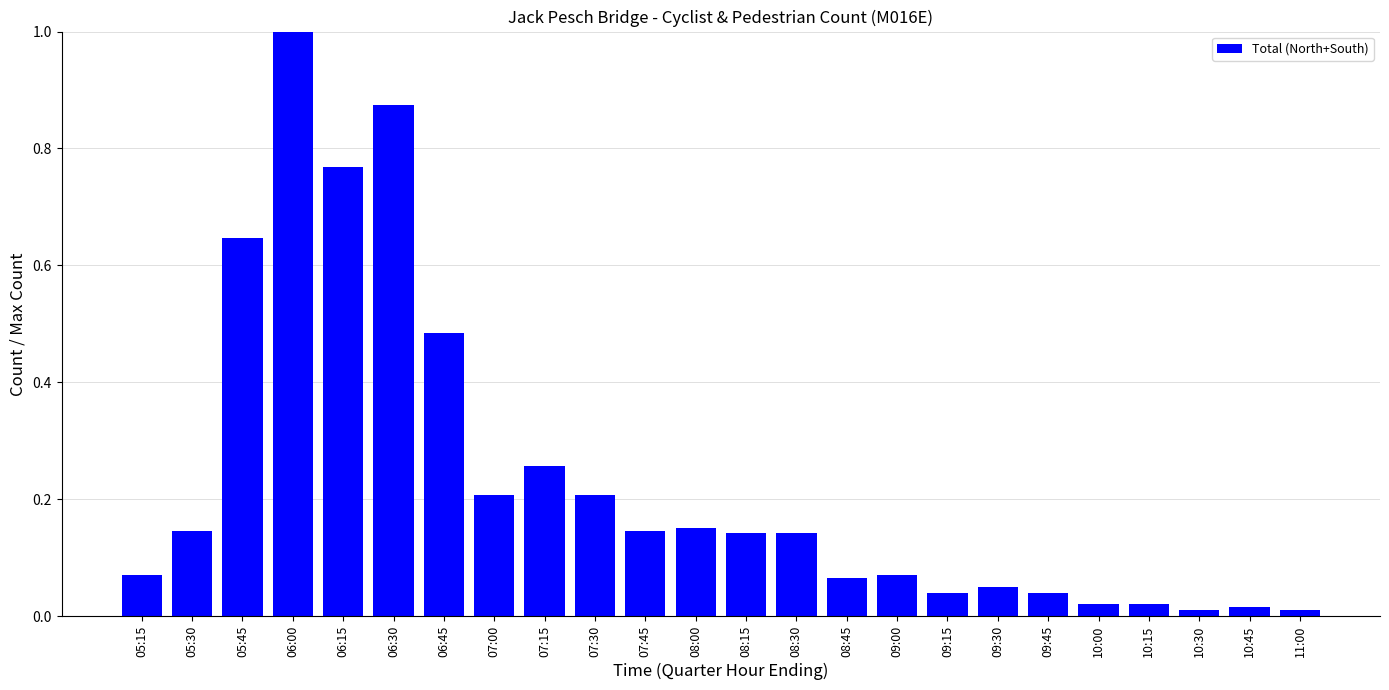

True or false: the data shows 1.0 at 06:00.

True